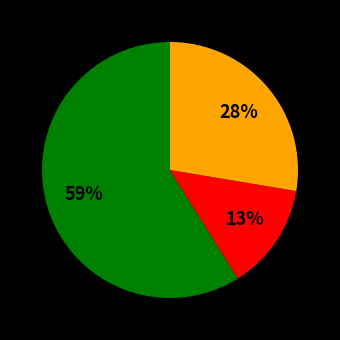

Does any single category account for the majority?

Yes